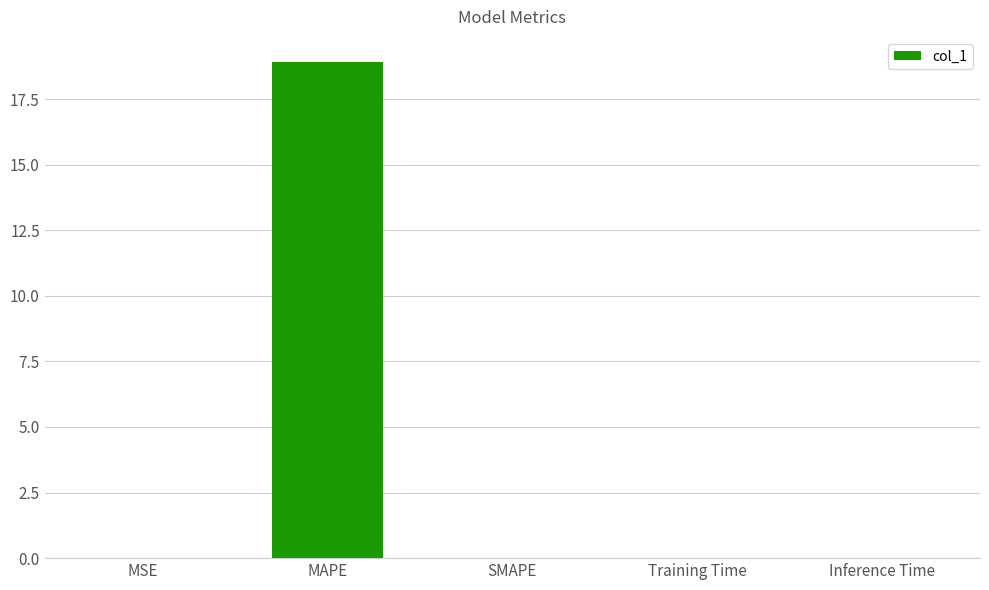

Is it true that the value at Inference Time is 0.0?

True